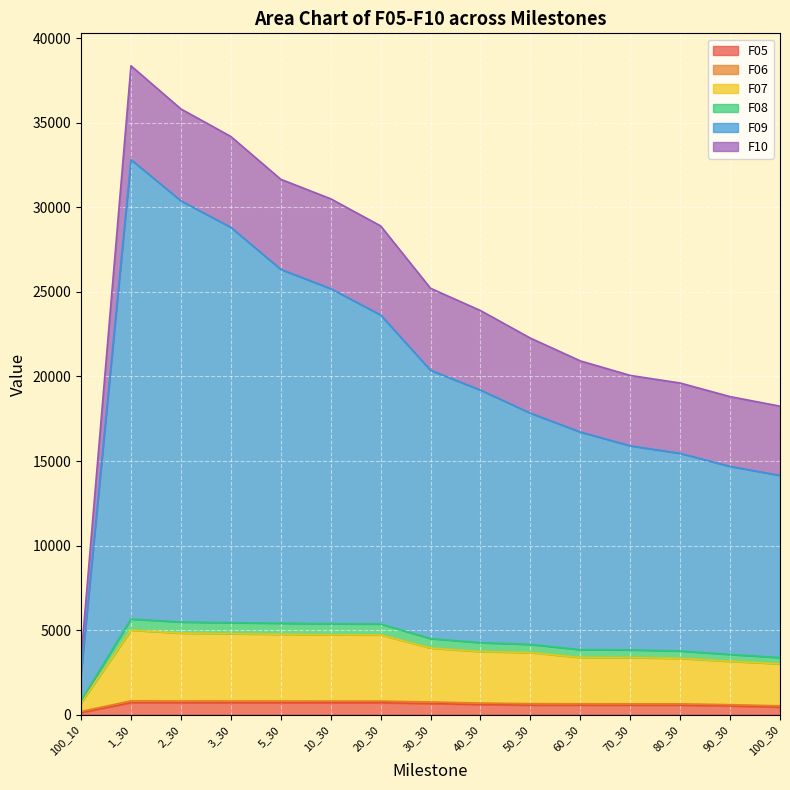

Which series has the largest range (max minus min)?

F09